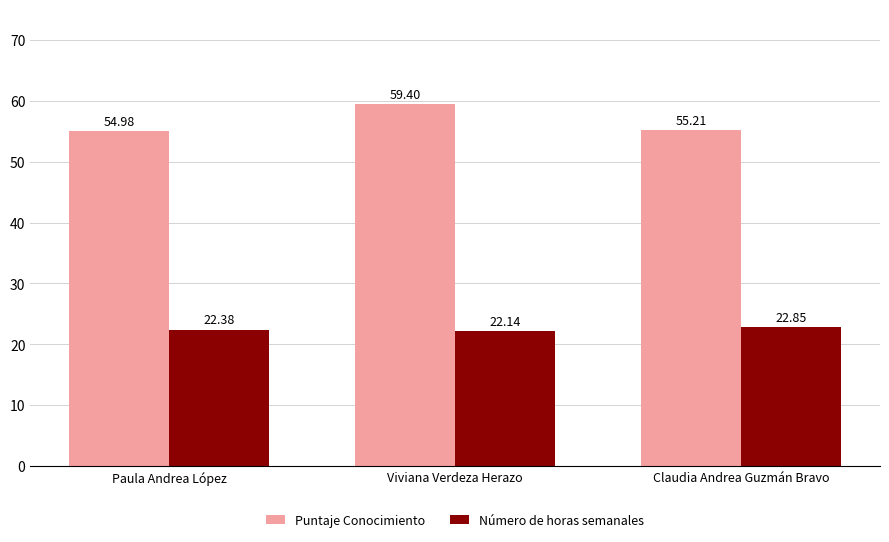

The value of Puntaje Conocimiento at Claudia Andrea Guzmán Bravo is 30.8. True or false?

False